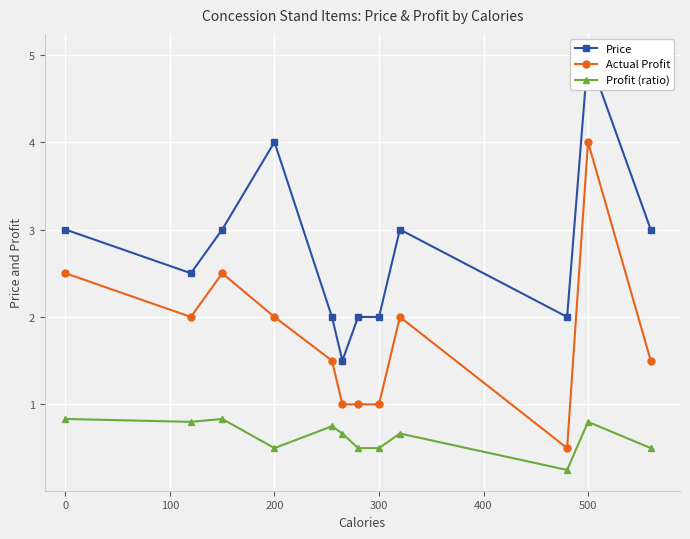

Which series has the widest spread of values?

Price